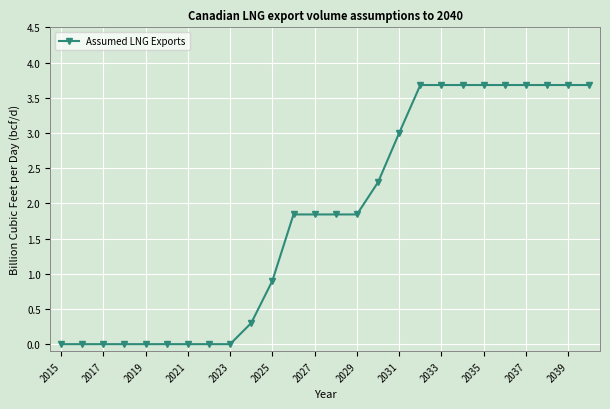

What is the average value?

1.8